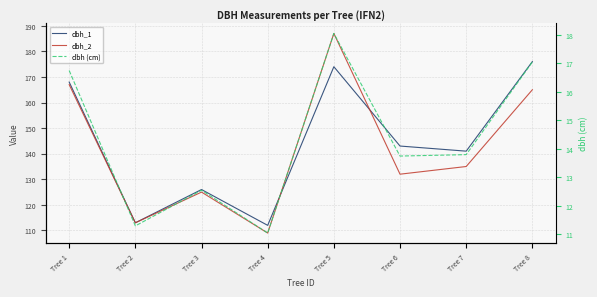

In dbh_2, how many points are lower than both neighbors (excluding endpoints)?

3